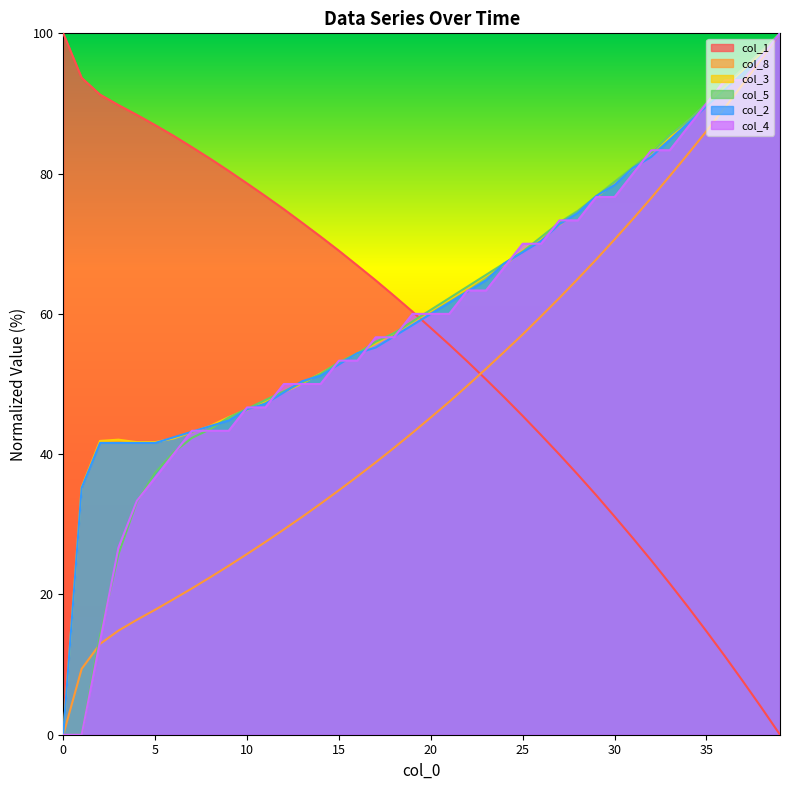

Reading left to right, list all the values displayed in this chart.

col_1: 100.0	93.7	91.3	89.8	88.4	86.9	85.4	83.8	82.1	80.4	78.6	76.8	74.9	73.0	71.0	69.0	66.9	64.8	62.6	60.3	58.0	55.6	53.2	50.7	48.1	45.4	42.7	39.9	37.1	34.1	31.1	28.0	24.8	21.6	18.2	14.7	11.2	7.6	3.8	0.0
col_8: 0.0	9.4	12.9	14.8	16.4	17.8	19.3	20.9	22.5	24.1	25.8	27.5	29.3	31.1	32.9	34.9	36.8	38.8	40.9	43.0	45.2	47.5	49.8	52.2	54.6	57.1	59.7	62.3	65.0	67.8	70.6	73.5	76.6	79.7	82.8	86.1	89.4	92.8	96.4	100.0
col_3: 0.0	35.3	41.9	42.1	41.7	41.7	42.2	43.1	44.0	45.3	46.3	47.6	48.8	50.1	51.5	52.9	54.4	55.8	57.2	58.8	60.4	62.0	63.6	65.4	67.0	69.0	70.8	72.7	74.7	76.6	78.6	80.7	83.1	85.2	87.5	89.8	92.3	94.8	97.3	100.0
col_5: 0.0	0.0	14.1	25.7	33.2	37.3	40.2	42.3	43.6	45.2	46.5	47.7	49.0	50.2	51.5	53.1	54.4	56.0	57.3	58.9	60.6	62.2	63.9	65.6	67.2	68.9	71.0	73.0	74.7	76.8	78.8	80.9	83.0	85.5	87.6	90.0	92.5	95.0	97.5	100.0
col_2: 0.0	35.2	41.6	41.6	41.6	41.6	42.4	43.2	44.0	44.8	46.4	47.2	48.8	50.4	51.2	52.8	54.4	55.2	56.8	58.4	60.0	61.6	63.2	64.8	67.2	68.8	70.4	72.8	74.4	76.8	78.4	80.8	82.4	84.8	87.2	89.6	92.0	94.4	96.8	100.0
col_4: 0.0	0.0	13.3	26.7	33.3	36.7	40.0	43.3	43.3	43.3	46.7	46.7	50.0	50.0	50.0	53.3	53.3	56.7	56.7	60.0	60.0	60.0	63.3	63.3	66.7	70.0	70.0	73.3	73.3	76.7	76.7	80.0	83.3	83.3	86.7	90.0	93.3	93.3	96.7	100.0